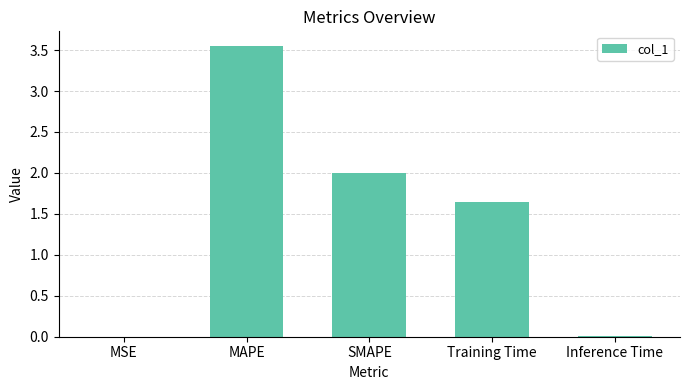

Between MSE and MAPE, which is larger?

MAPE